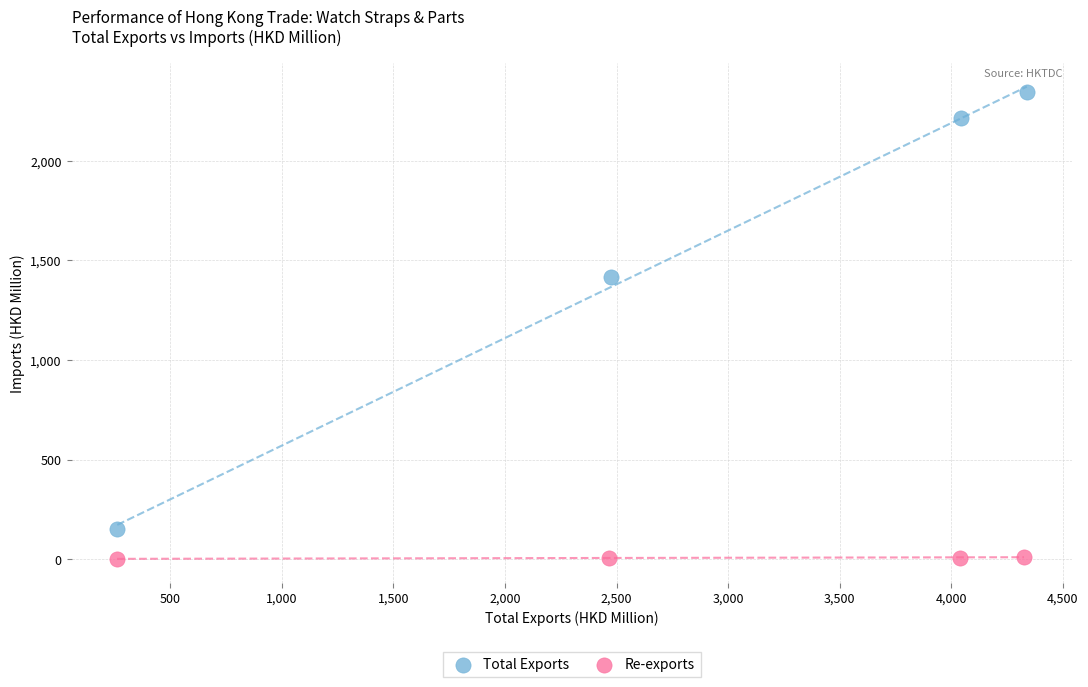

Which series reaches the maximum Y coordinate?

Total Exports